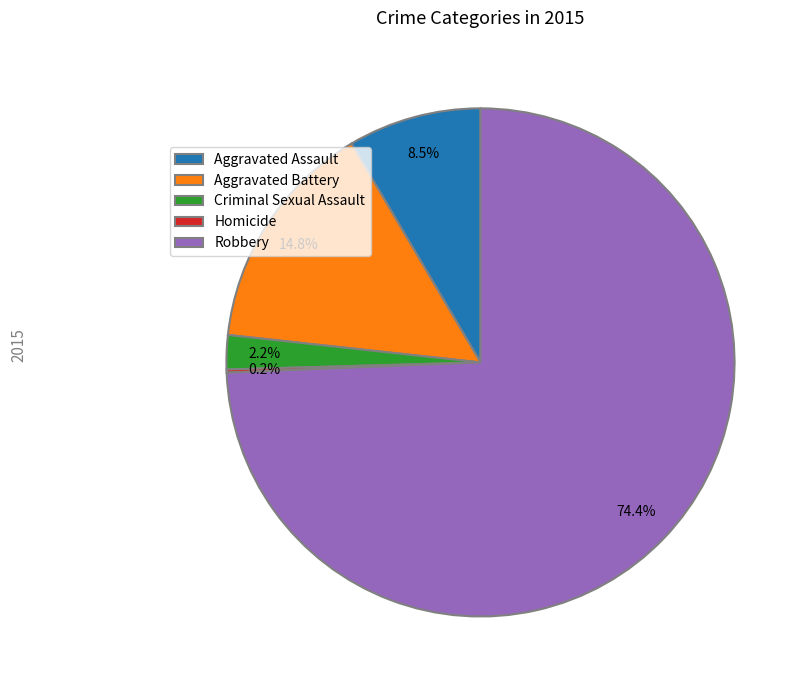

Is it true that Criminal Sexual Assault is 2% of the pie?

True